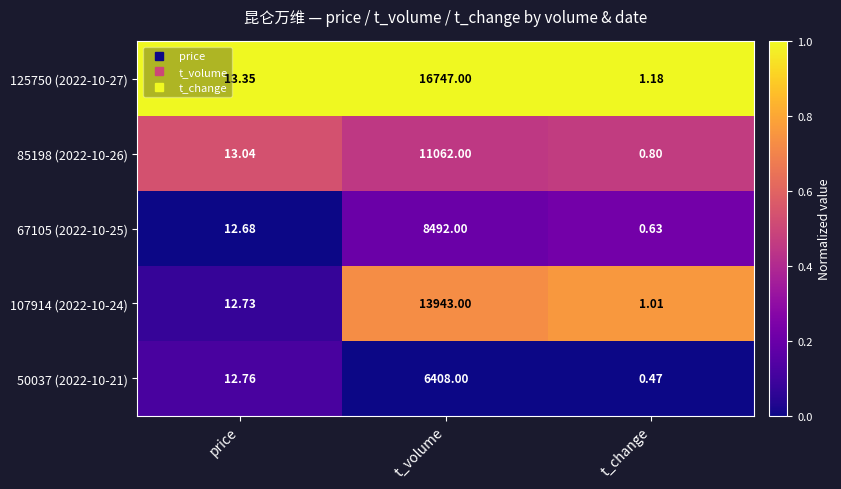

List the labels in order of 107914 (2022-10-24) value, largest first.

t_volume, price, t_change